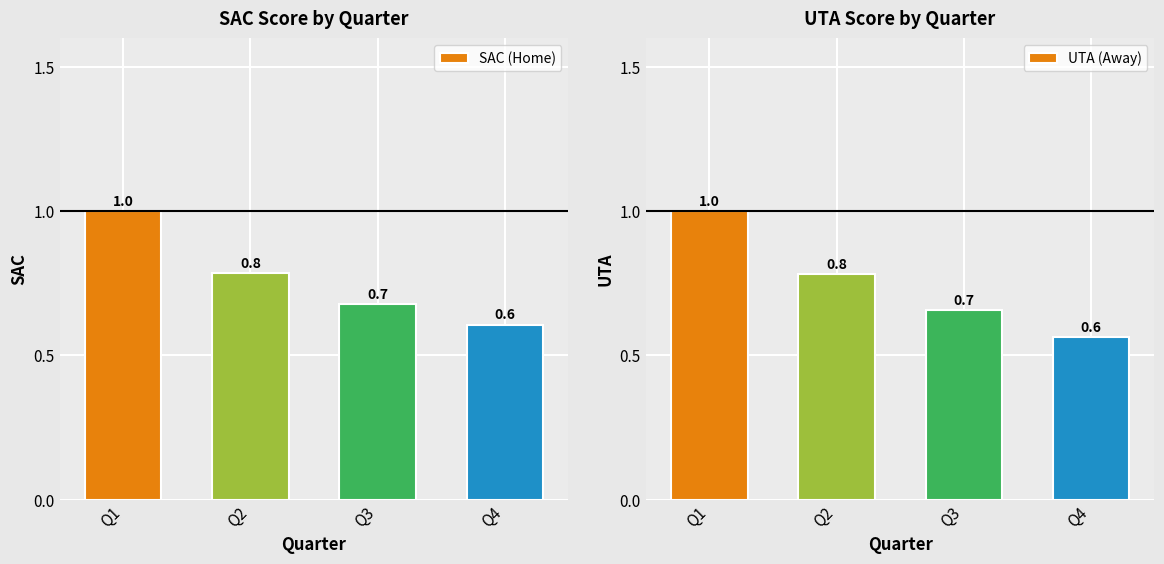

Which series has the largest total across all categories?

SAC (Home)